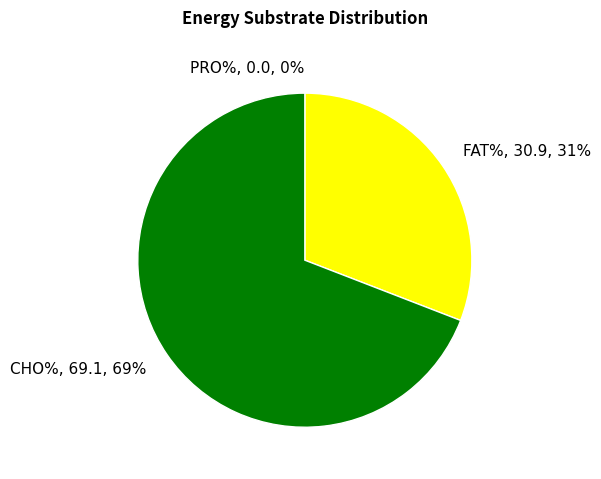

Which category has the smallest portion of the pie?

PRO%